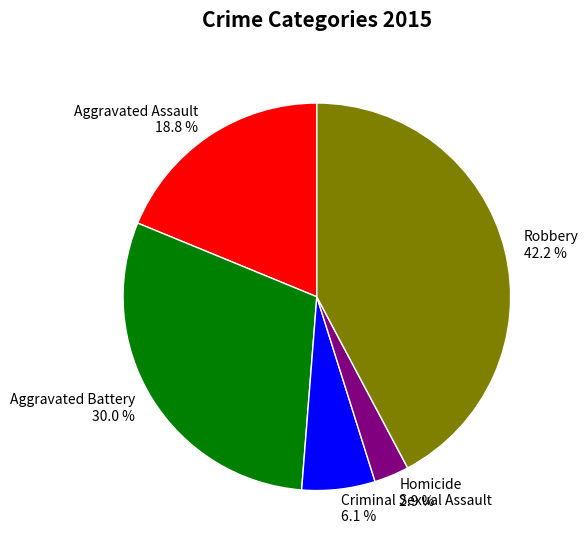

How much of the chart is everything except Homicide?

97.1%